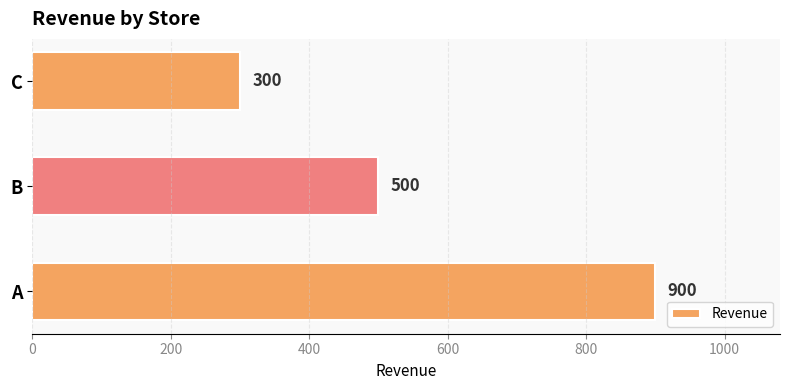

Does the chart contain stacked bars?

No